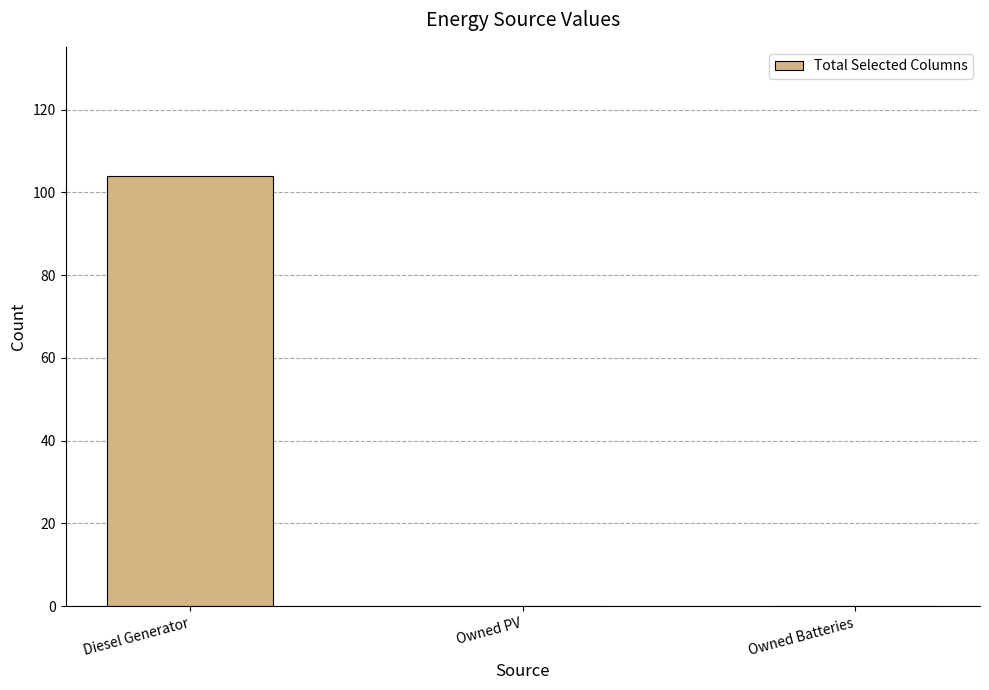

What is the sum of all values?

104